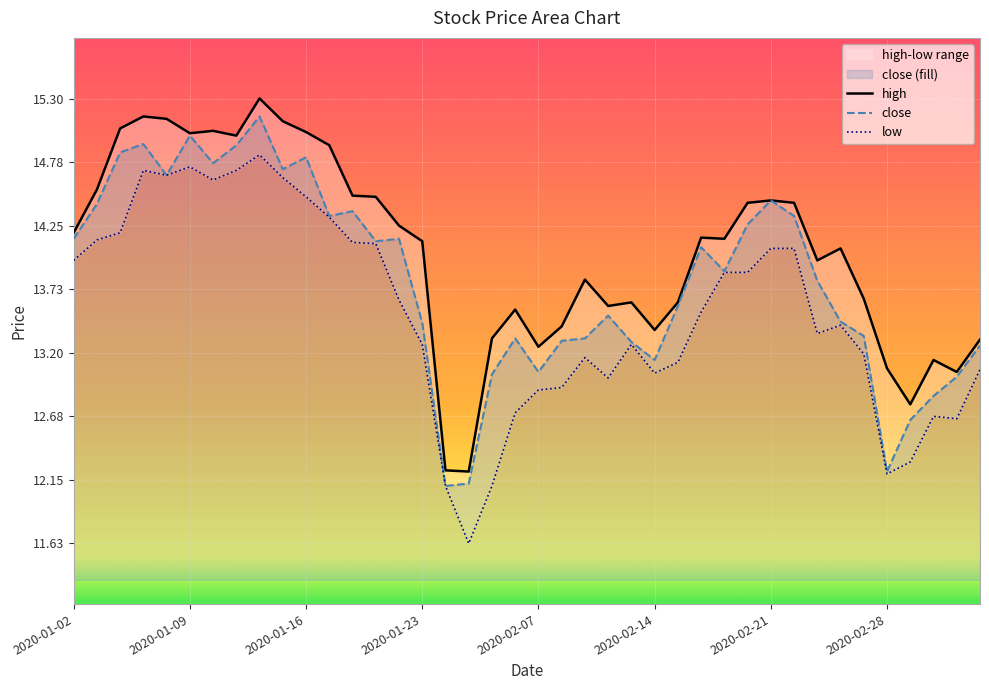

What are all the series names shown in the legend?

high, close, low